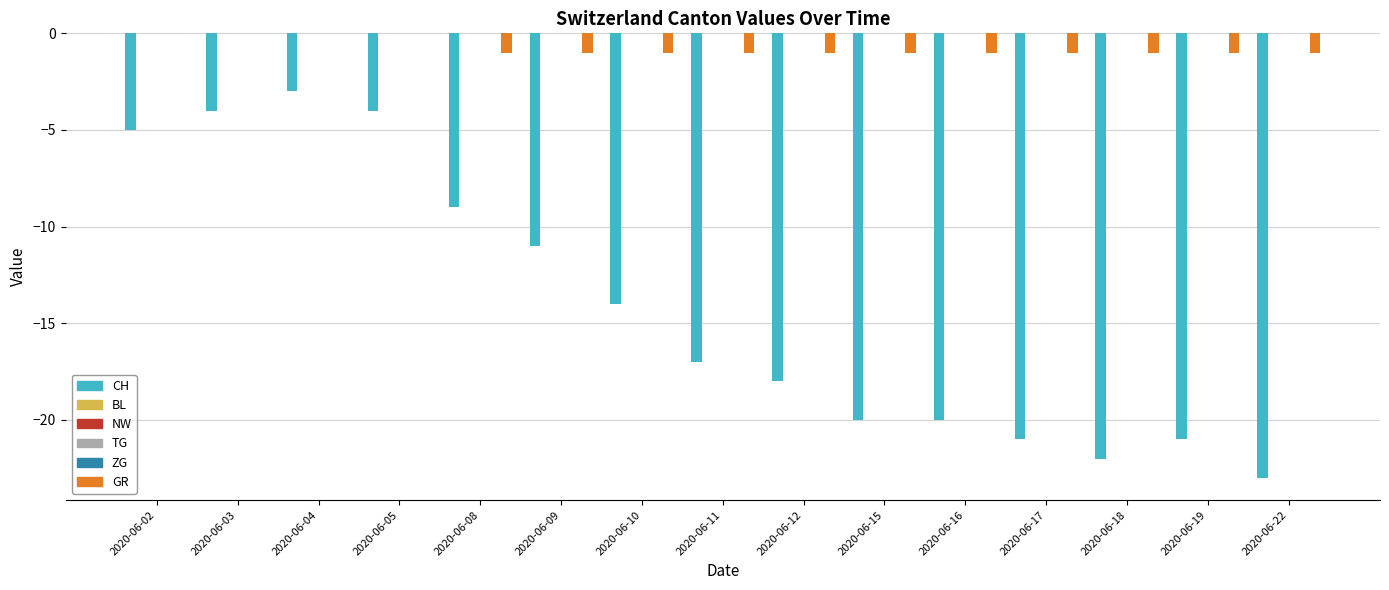

What is the sum of the CH values at 2020-06-11 and 2020-06-22?

-40